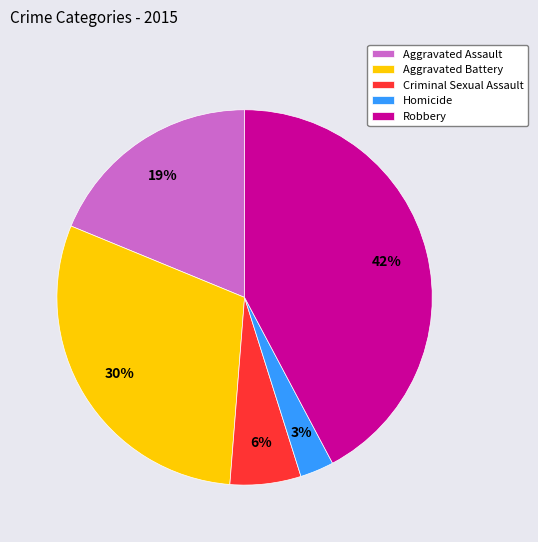

How many slices are in this pie chart?

5